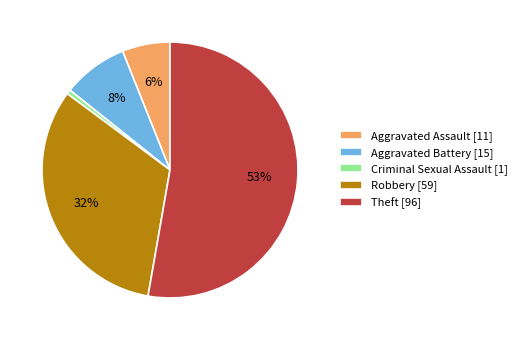

Between Theft [96] and Criminal Sexual Assault [1], which is larger?

Theft [96]